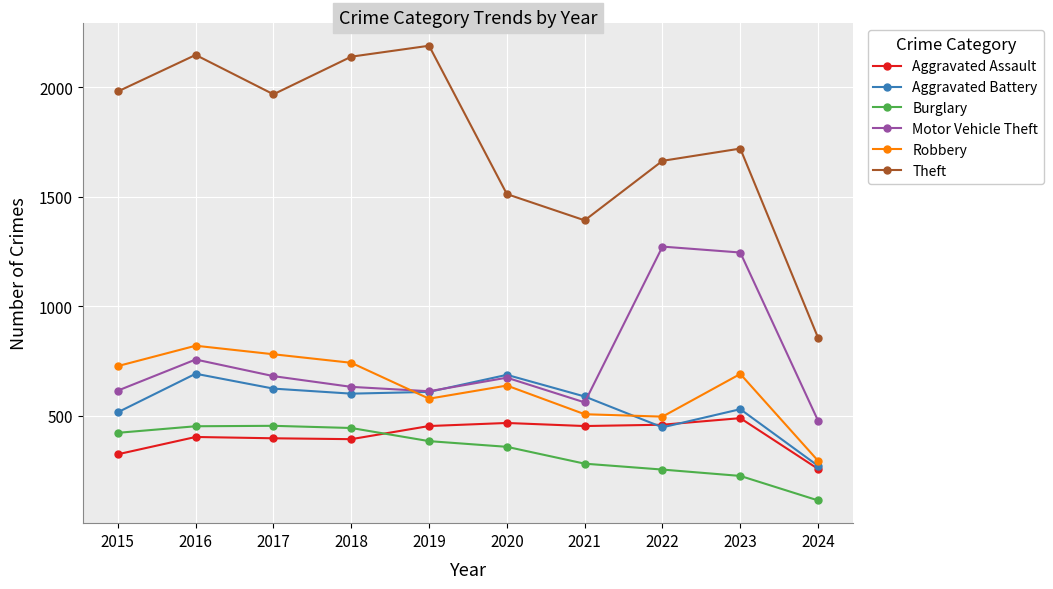

True or false: Motor Vehicle Theft and Burglary cross at least once.

False